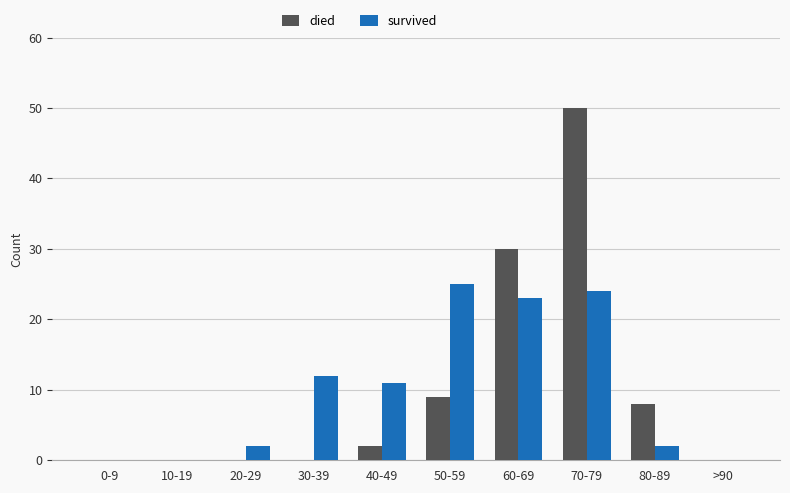

Is the value of died at 80-89 greater than the value of survived at 40-49?

No